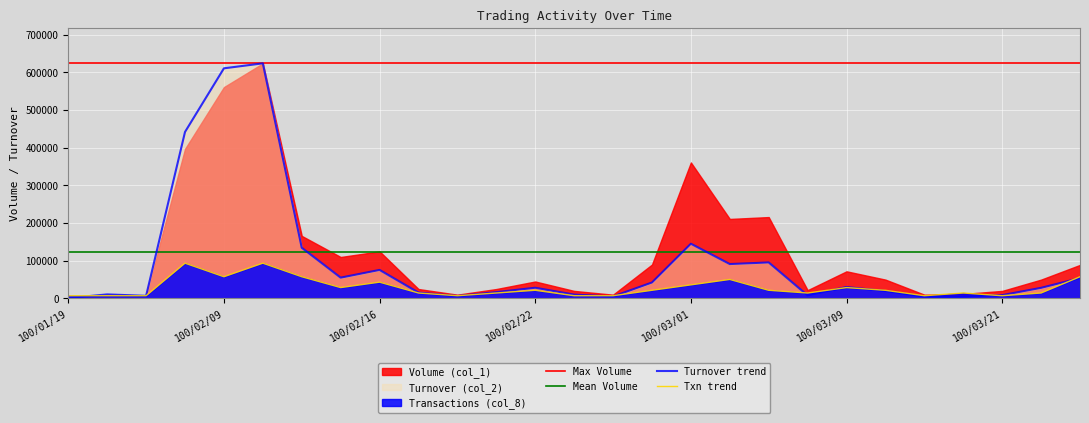

True or false: Turnover (col_2) has more than 2 interior local peaks.

True